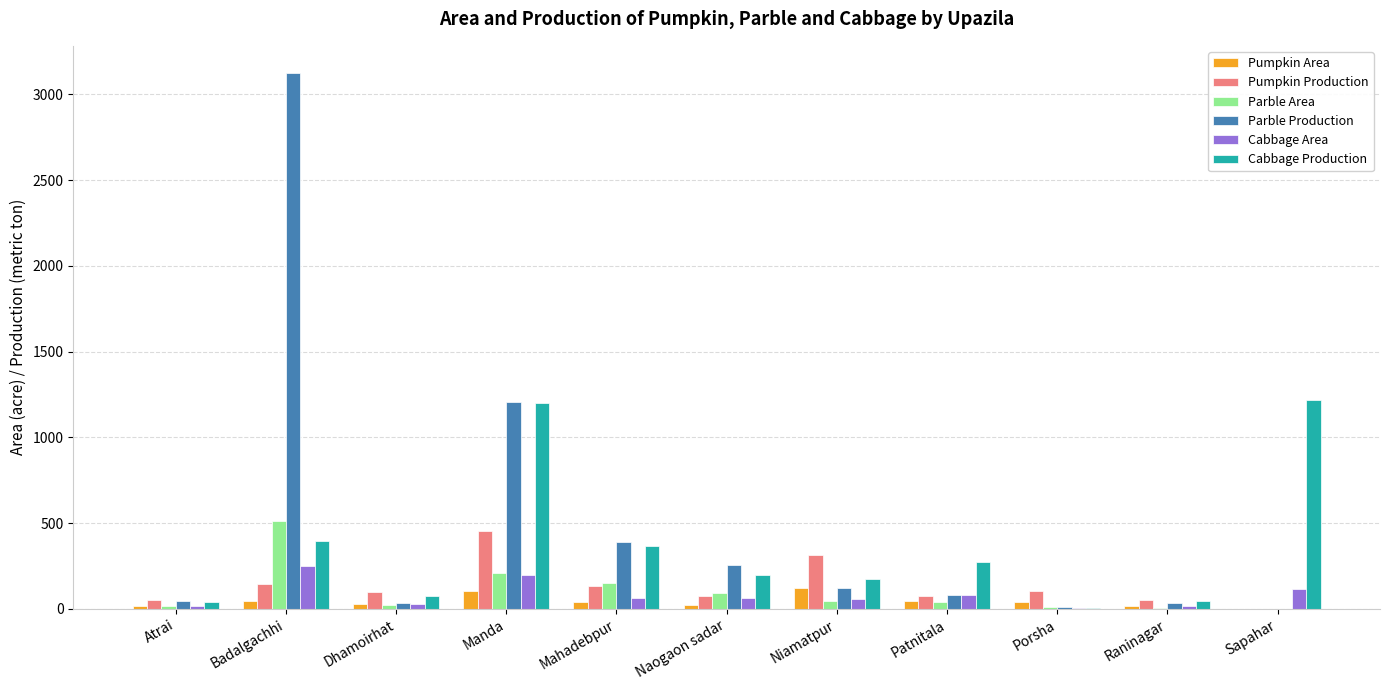

Which series has the widest spread of values?

Parble Production